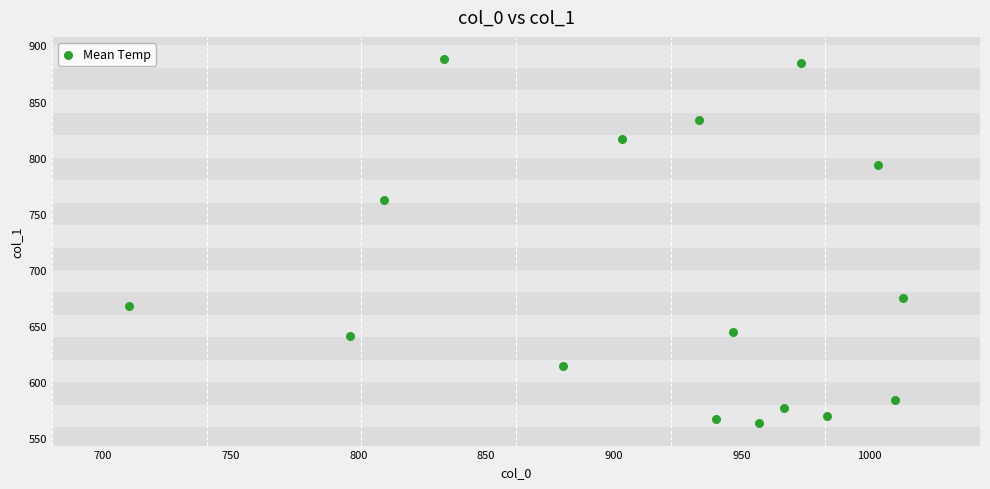

What Y value in the scatter plot is closest to 725?

762.8